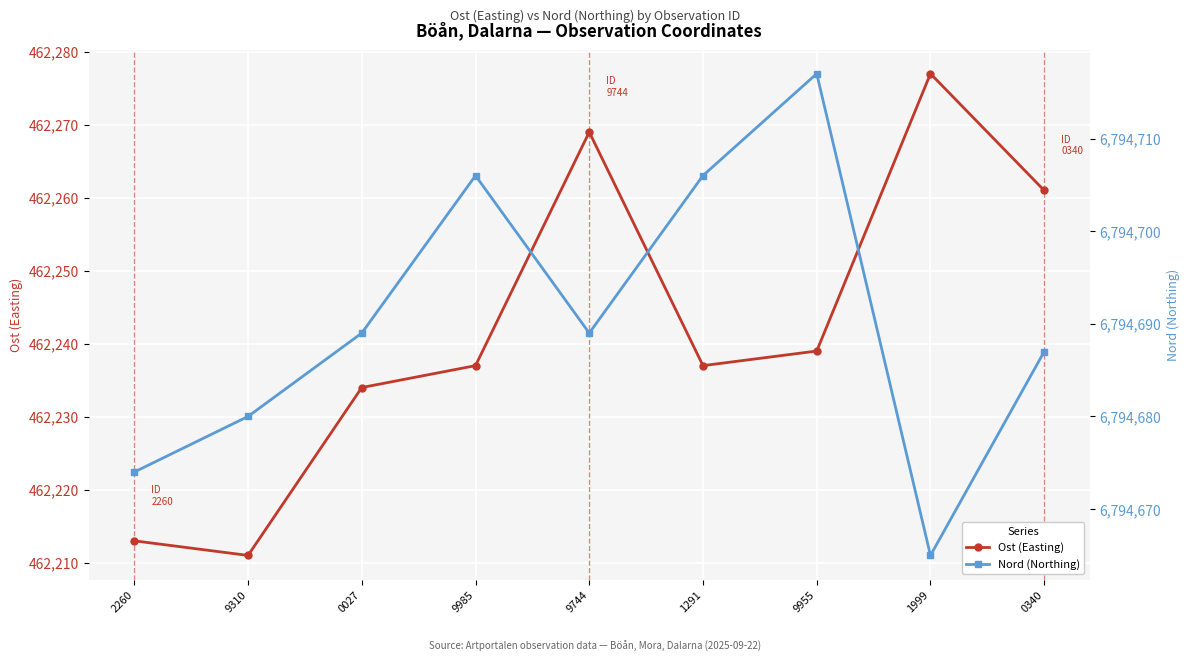

True or false: Ost (Easting) has a value of 462237 at 9985.

True